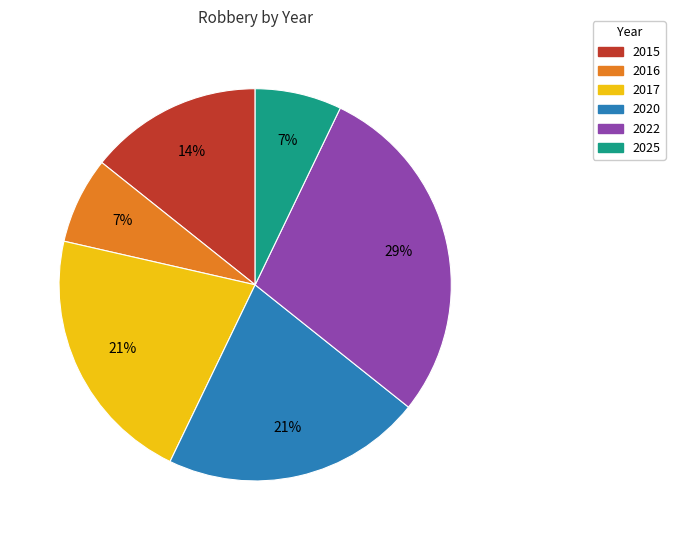

Is the sum of 2025 and 2017 greater than half?

No